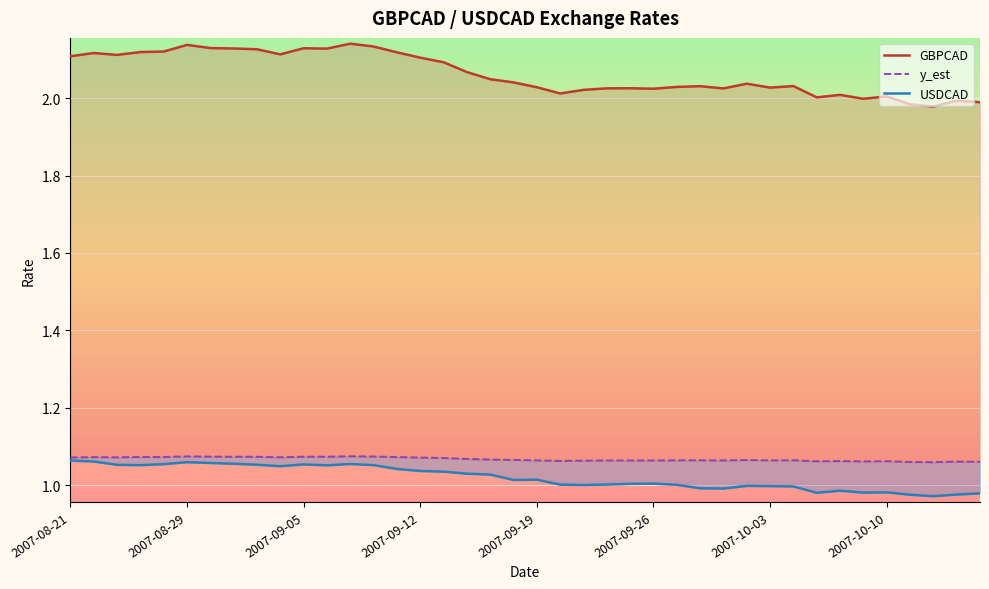

Between 2007-08-31 and 2007-09-04, which series saw the biggest shift?

GBPCAD